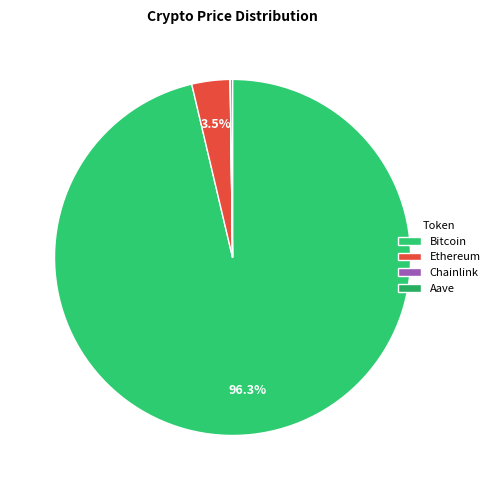

Combined, do Bitcoin and Ethereum account for over 50%?

Yes